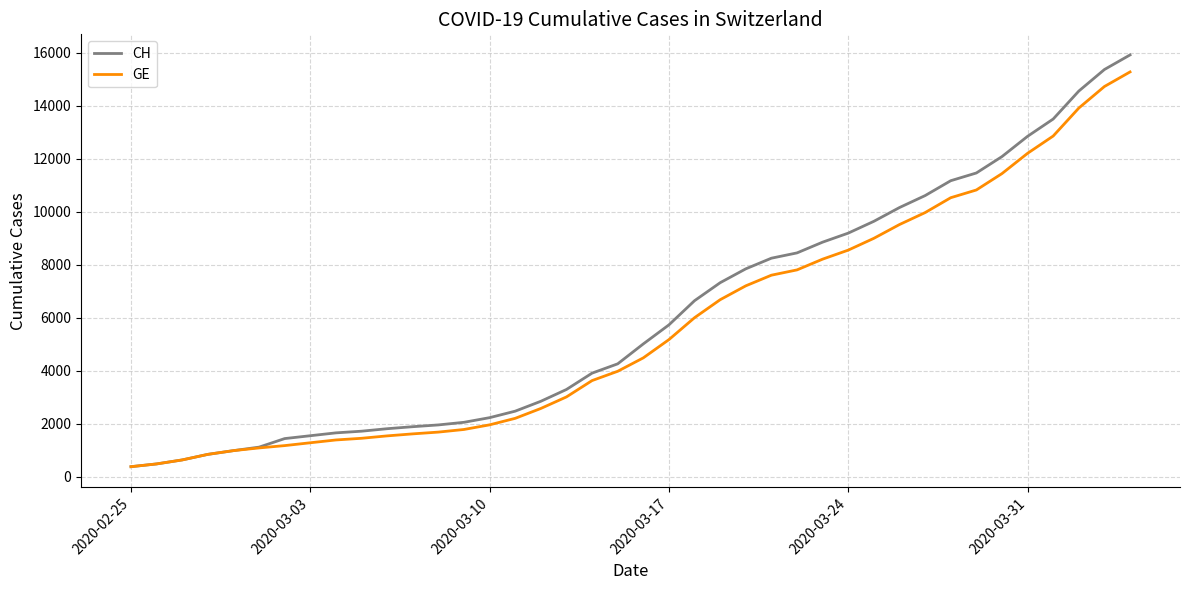

Which series has the largest range (max minus min)?

CH